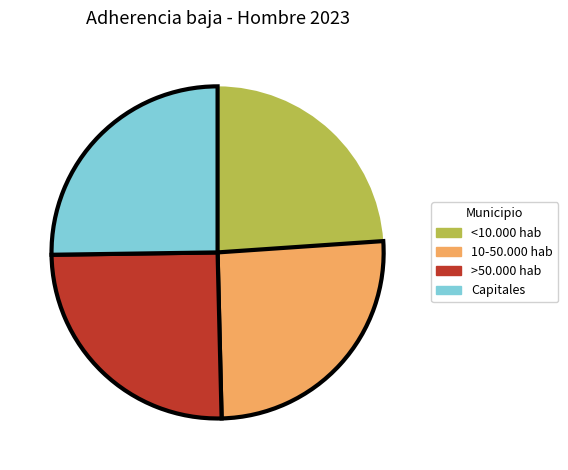

Is the sum of Capitales and 10-50.000 hab greater than half?

Yes